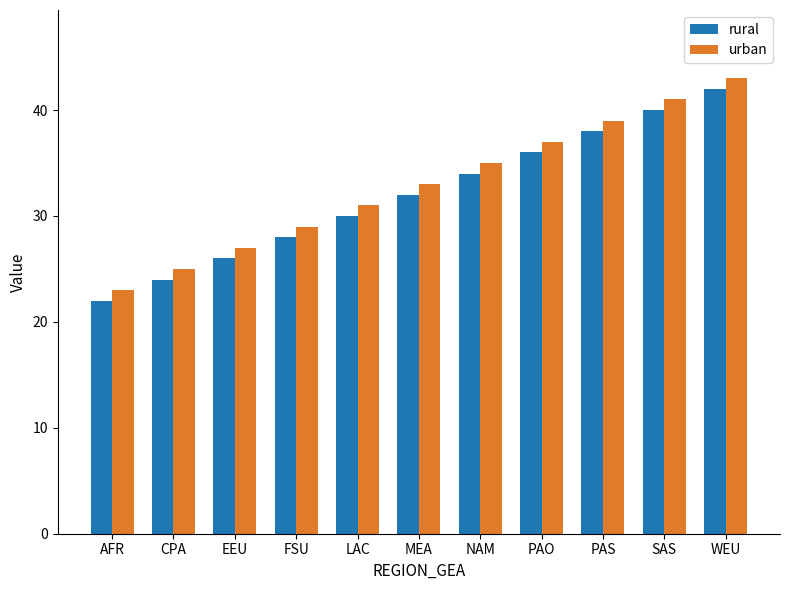

What is the label of the 1st bar from the left?

AFR